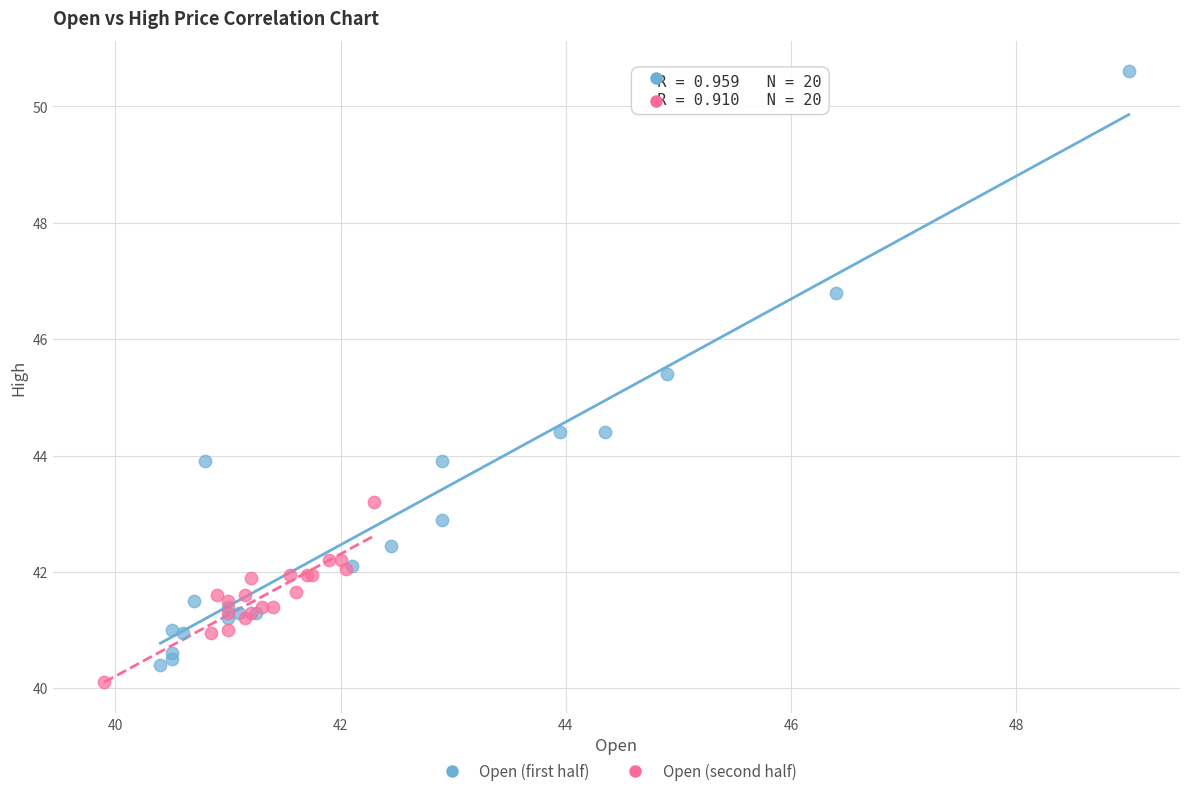

Which series has the largest Y range (max minus min)?

Open (first half)